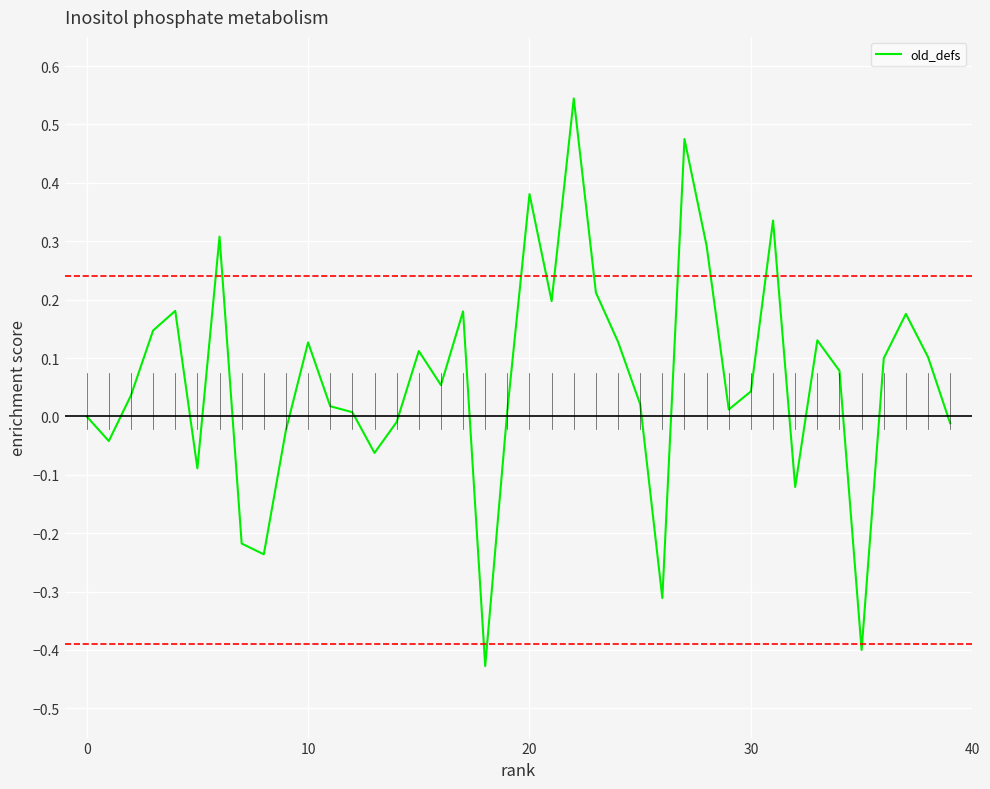

What is the difference between the maximum and minimum values?

1.0